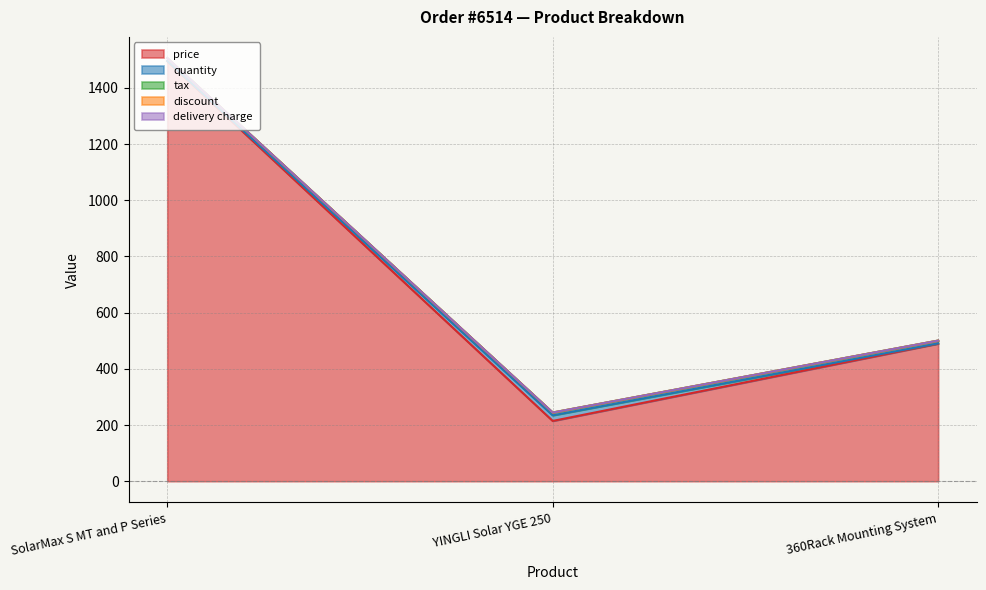

Rank the series at SolarMax S MT and P Series from highest to lowest value.

price, tax, quantity, discount, delivery charge